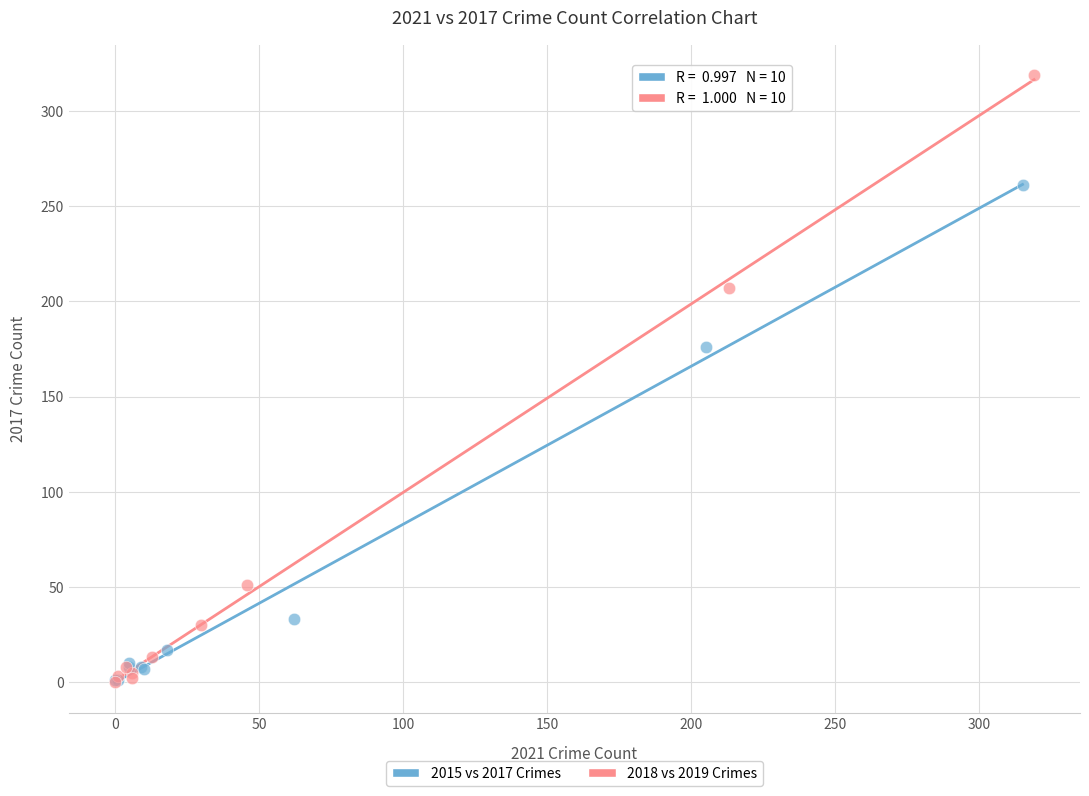

Which series has the widest spread of Y values?

2018 vs 2019 Crimes